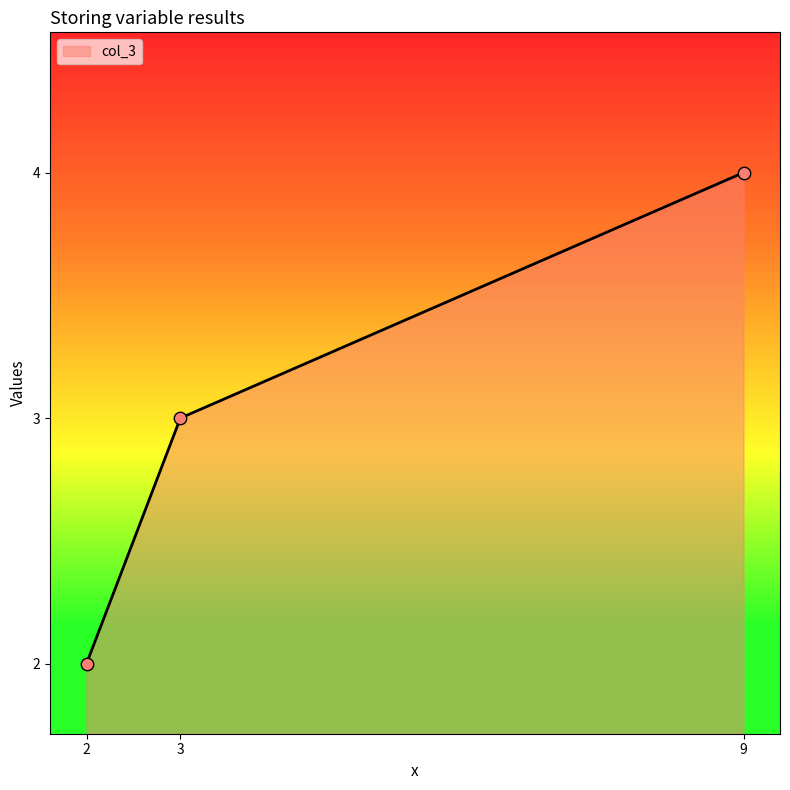

What is the change in value from 2 to 3?

+3.5